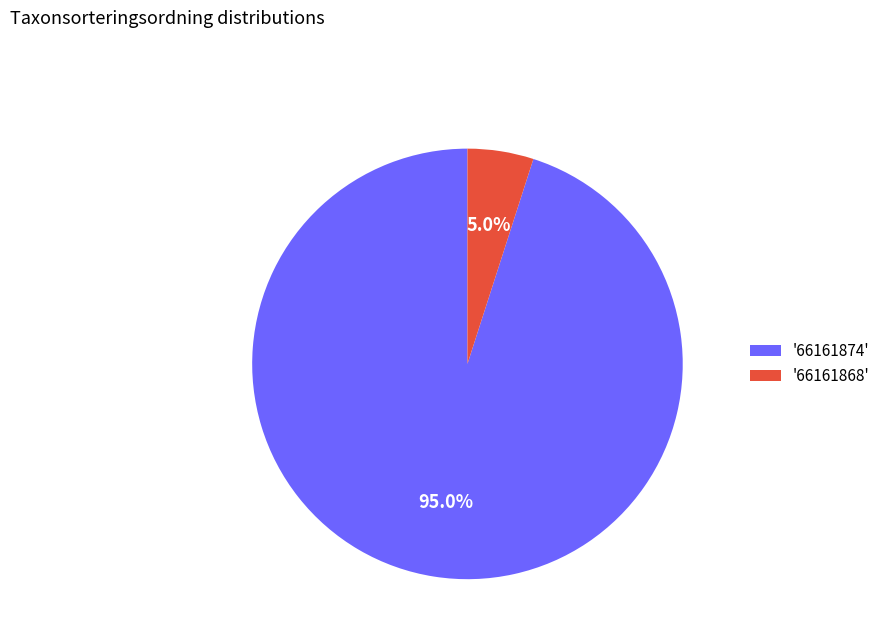

Does any single category account for the majority?

Yes